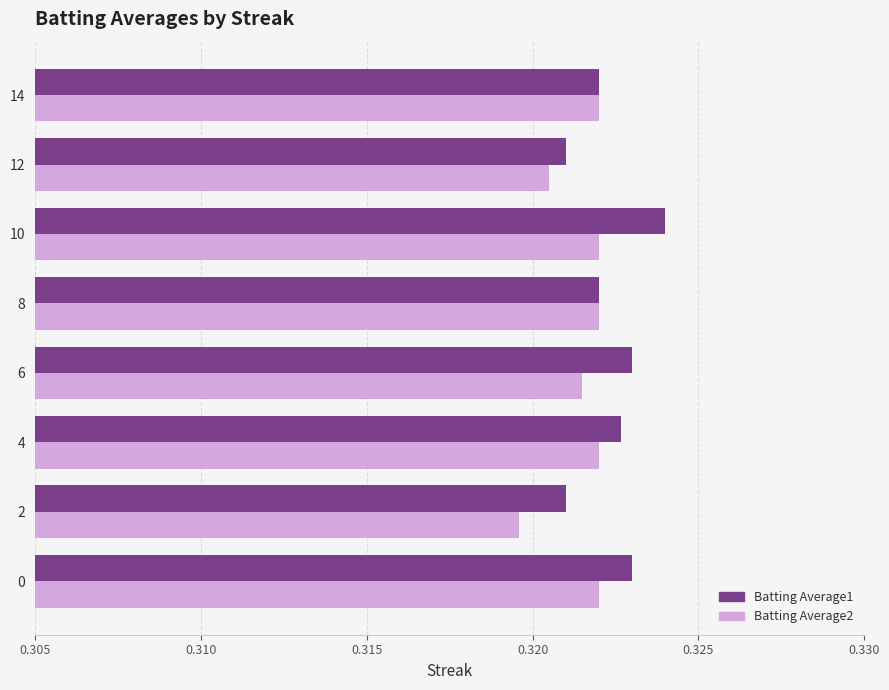

At which label does Batting Average1 reach its peak?

10